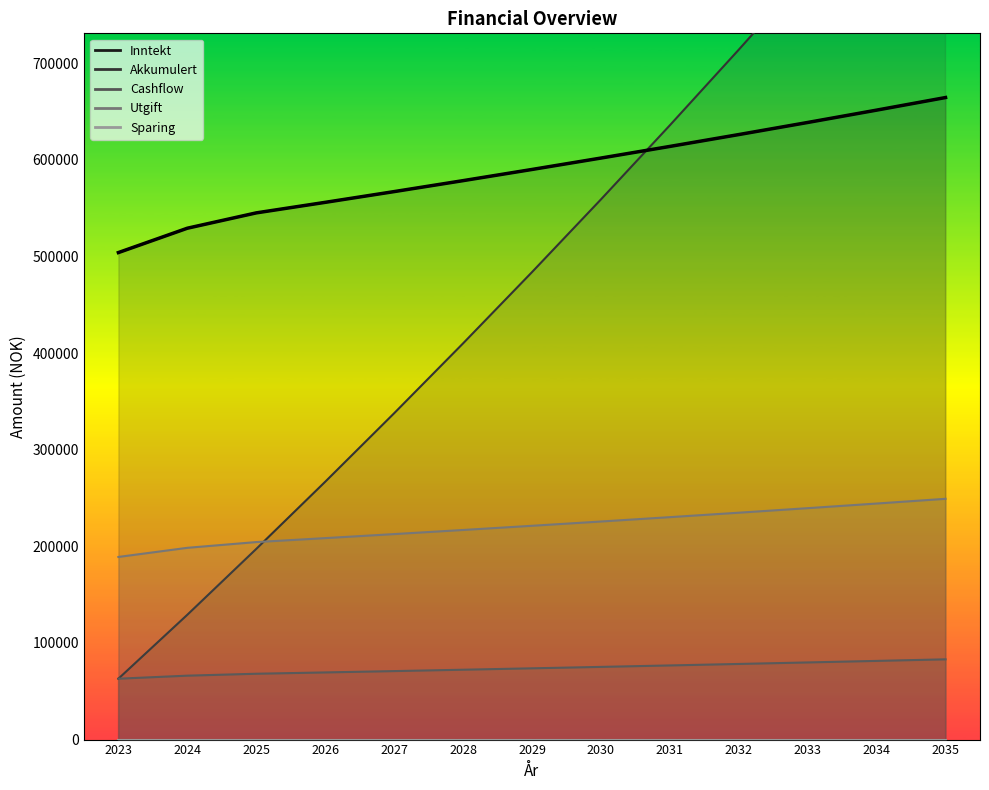

How many lines are shown in the chart?

4